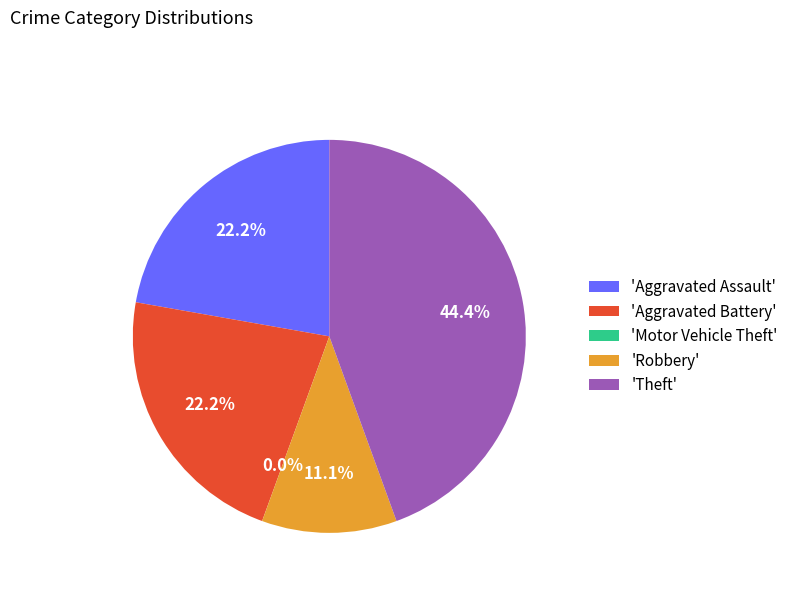

To the nearest percent, what is the average slice percentage?

20%